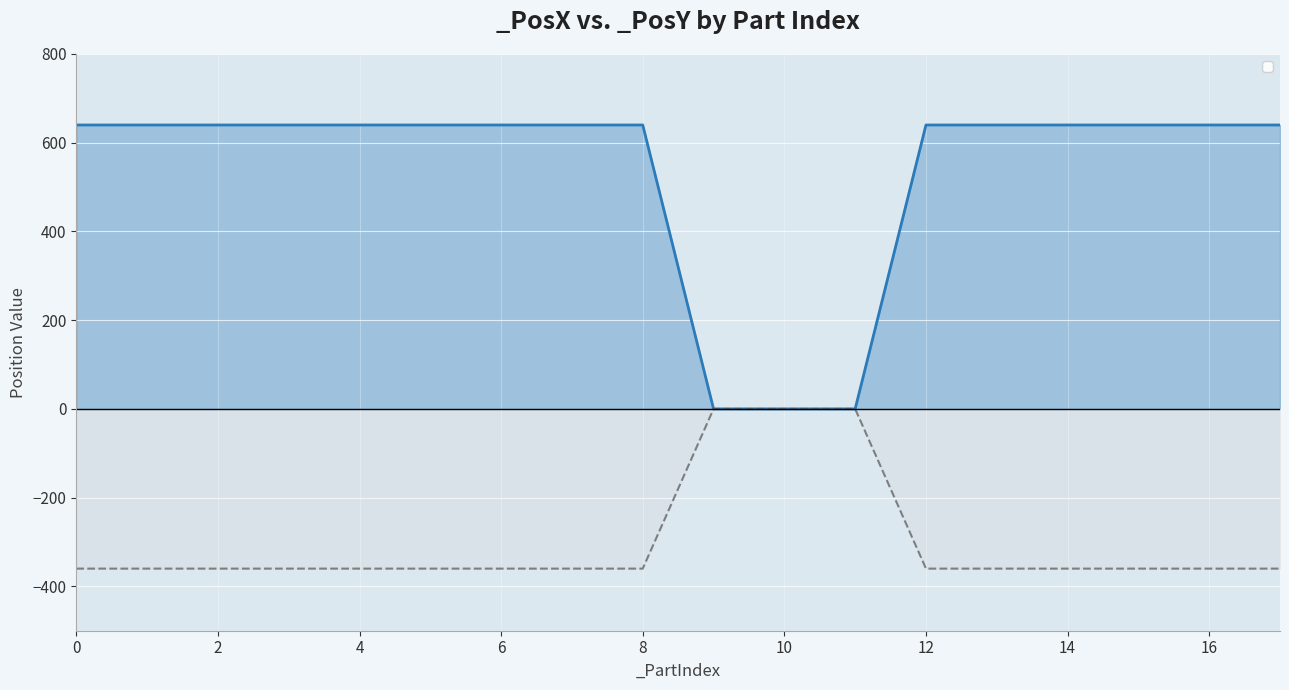

How many values in the _PosY series exceed -360?

3